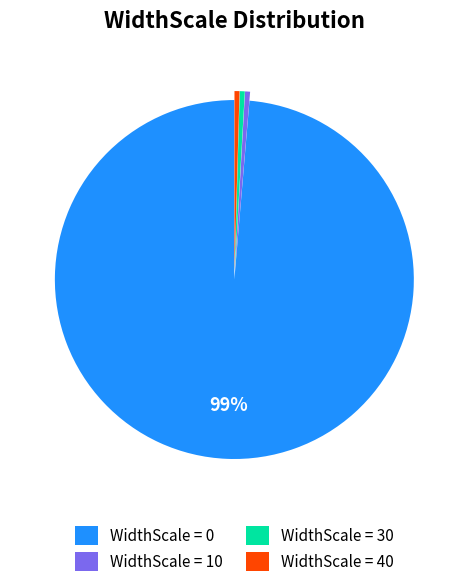

Count the number of slices in the pie.

4